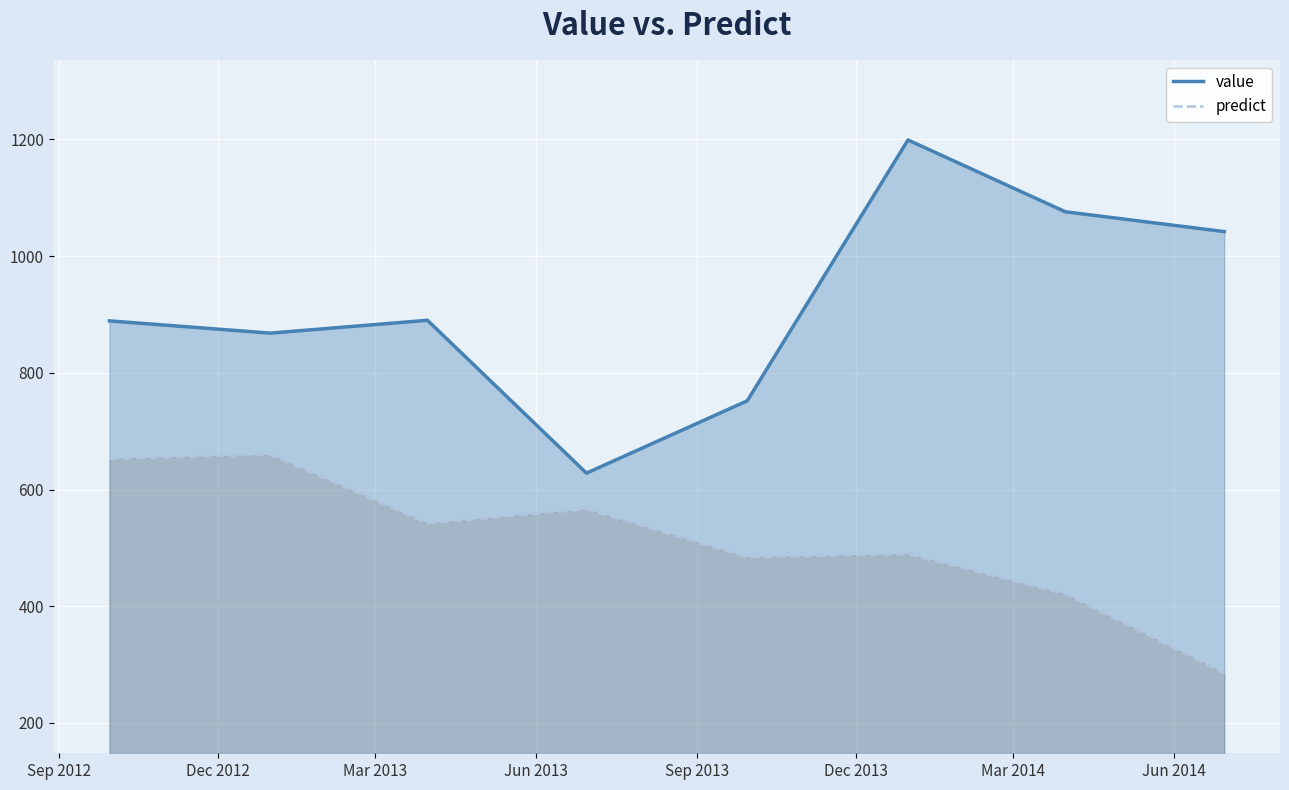

What is the maximum value for predict?

659.6